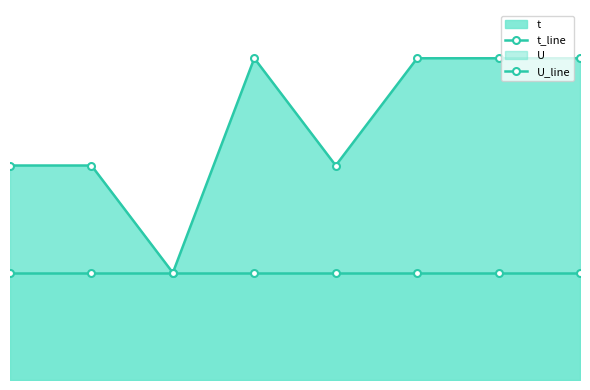

Reading right to left, what are all the values shown in this chart?

t_line: 3	3	3	2	3	1	2	2
U_line: 1	1	1	1	1	1	1	1